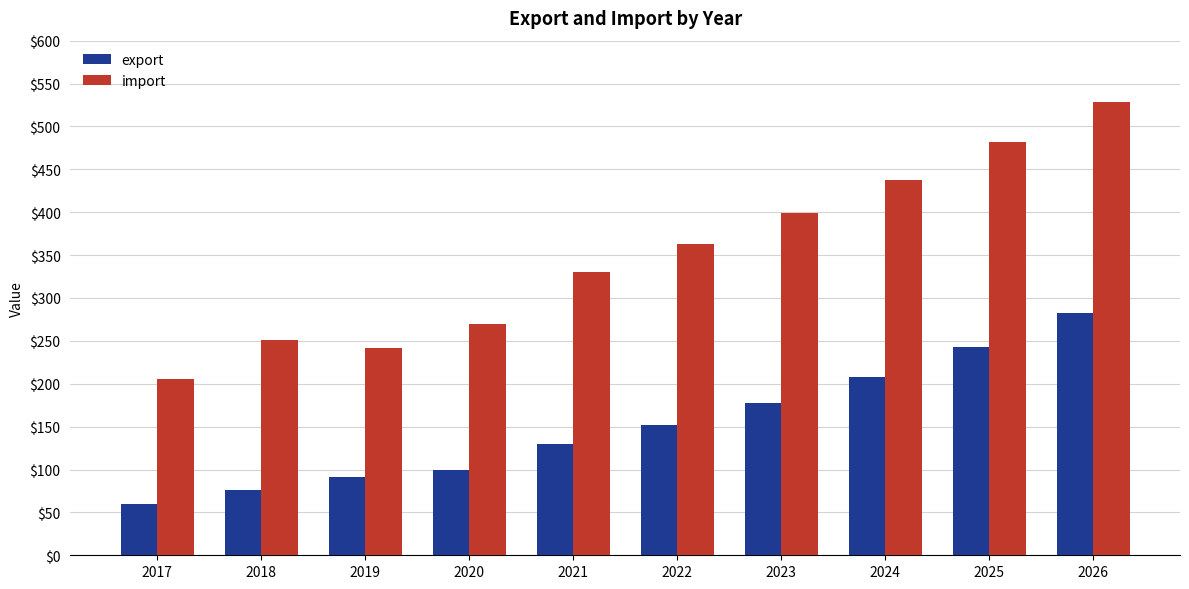

Count the number of data series in this chart.

2